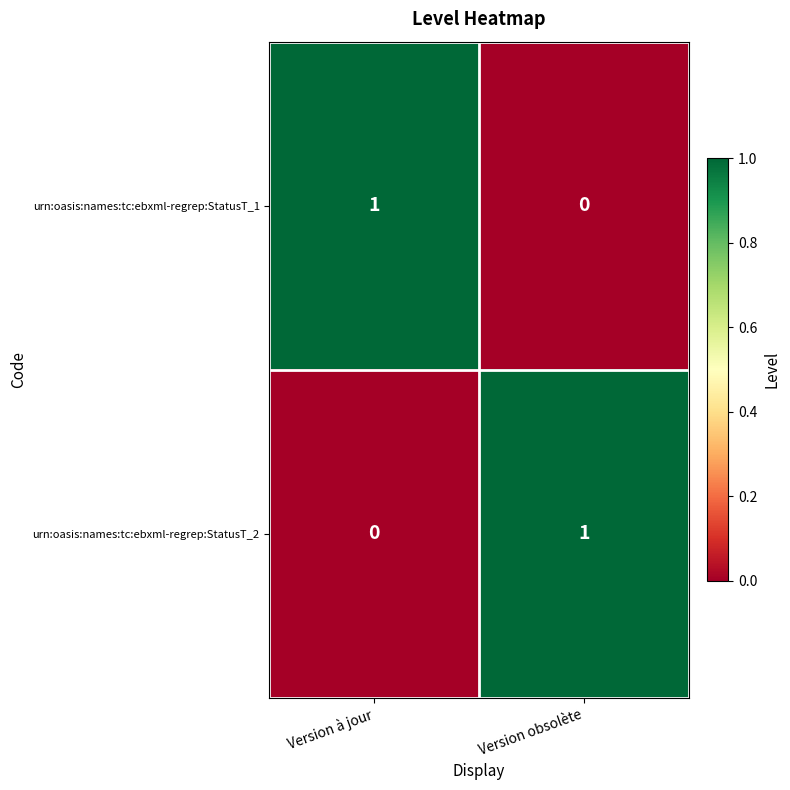

Rank the categories by urn:oasis:names:tc:ebxml-regrep:StatusT_2 value from lowest to highest.

Version à jour, Version obsolète